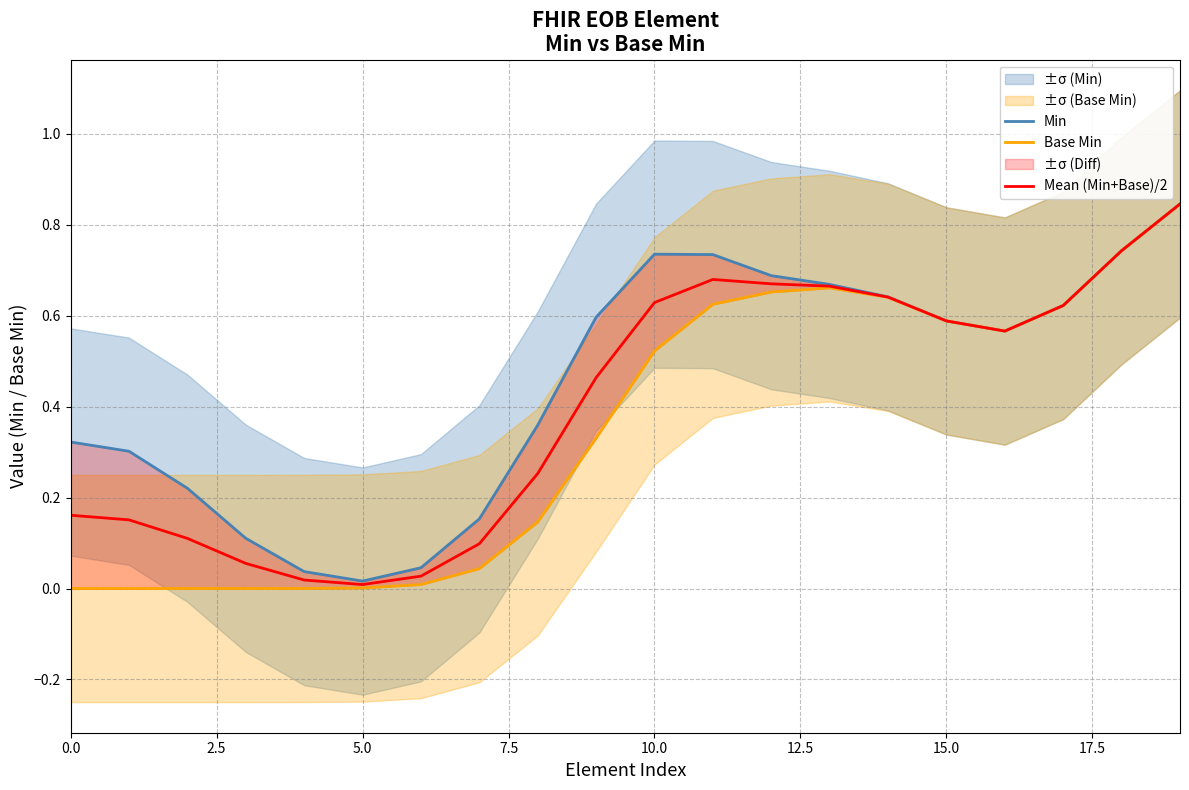

Which category has the highest value in the Base Min series?

19